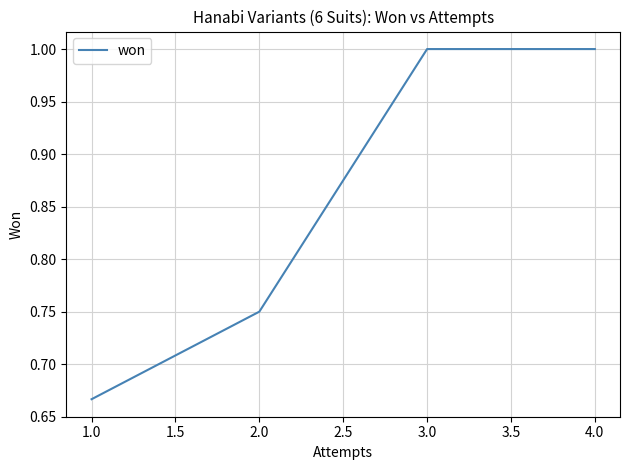

What is the maximum value shown in the chart?

1.0